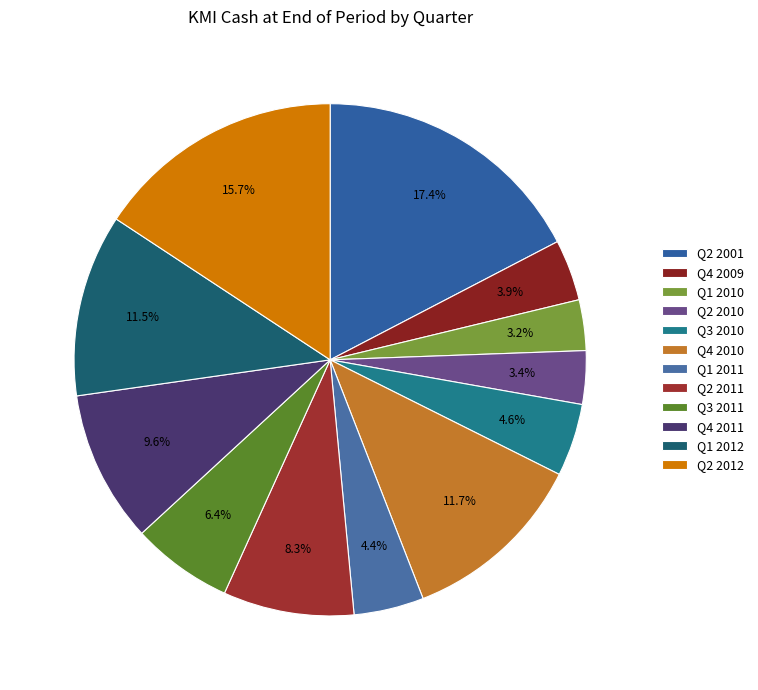

What is the largest slice in the pie chart?

Q2 2001